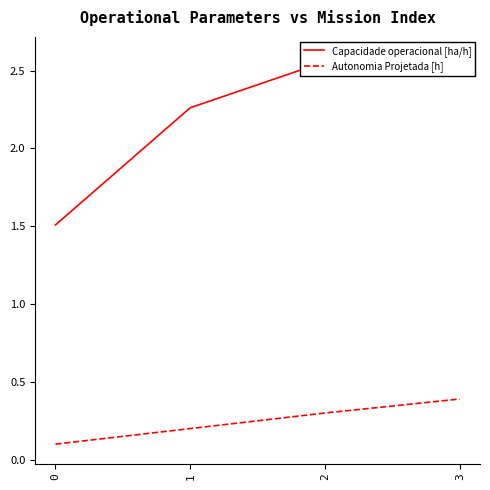

Is the value of Capacidade operacional [ha/h] at 1 greater than the value of Autonomia Projetada [h] at 1?

Yes